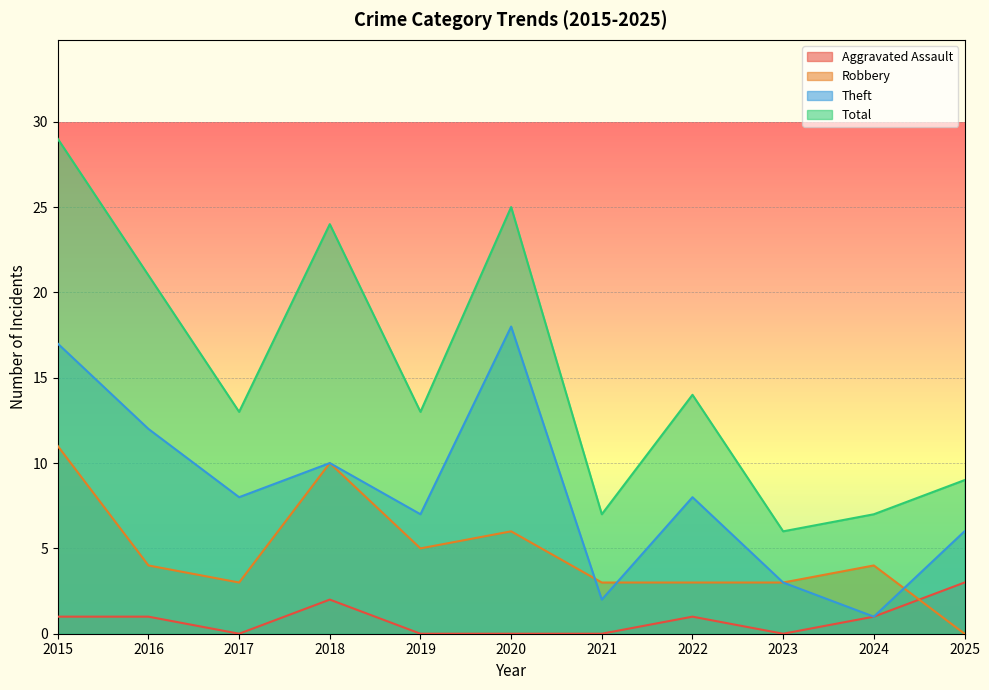

At which label does Total first exceed 13?

2015